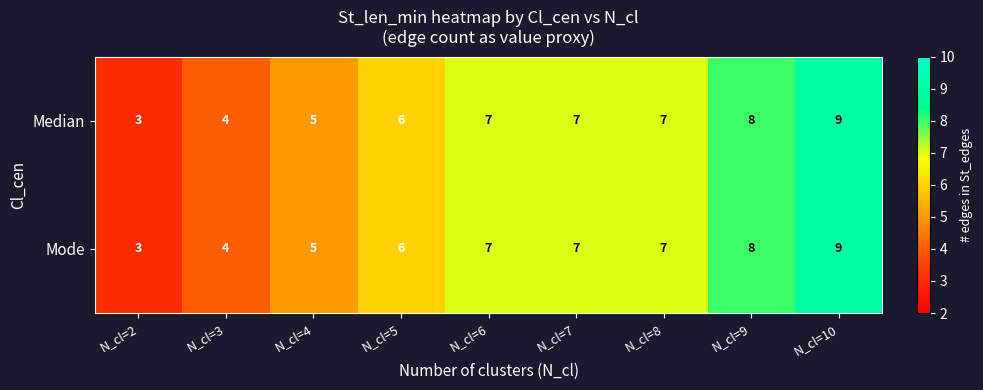

Read the Mode value at N_cl=3.

4